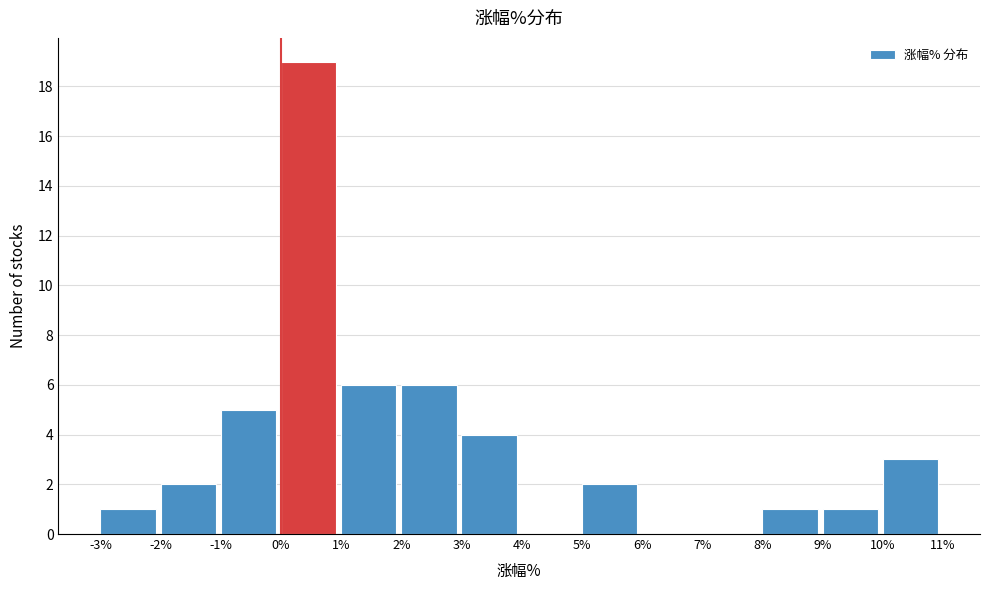

How tall is the bar that spans 0% to 1% on the x-axis? The values are not printed on the chart, so give them approximately, as read against the axis.

19